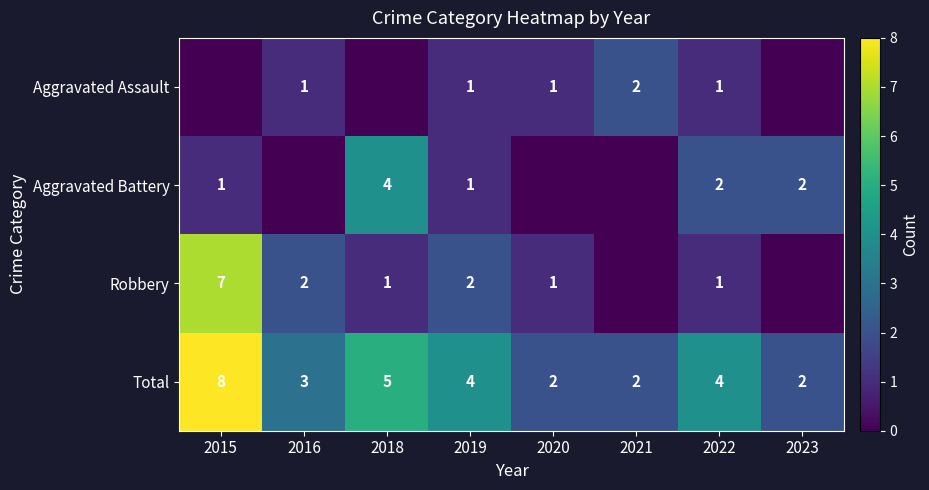

Is it true that Aggravated Battery equals 1 at 2018?

False